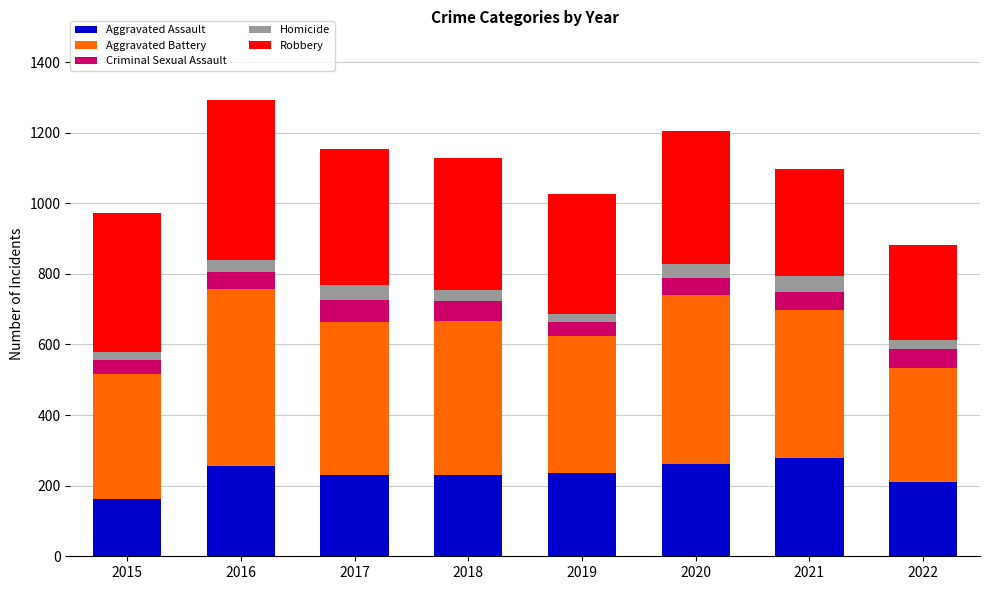

True or false: Aggravated Assault has a value of 360 at 2016.

False